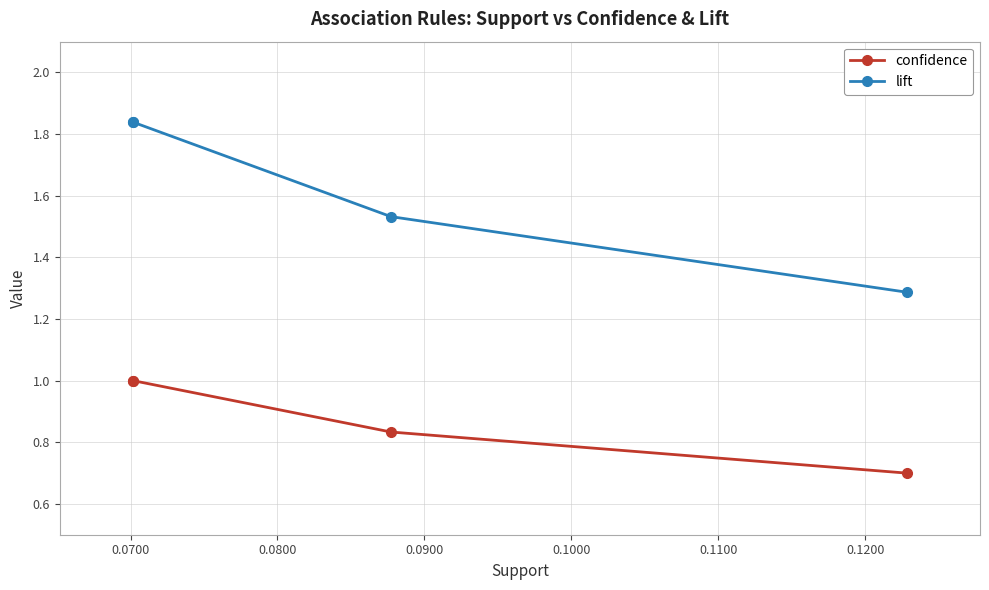

True or false: confidence and lift cross at least once.

False